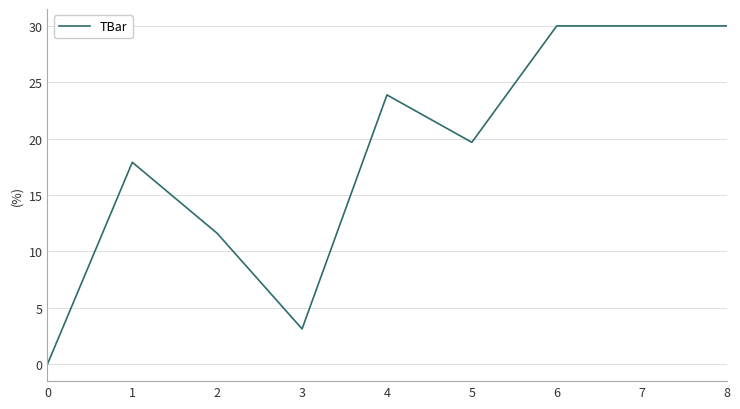

How many lines are shown in the chart?

1